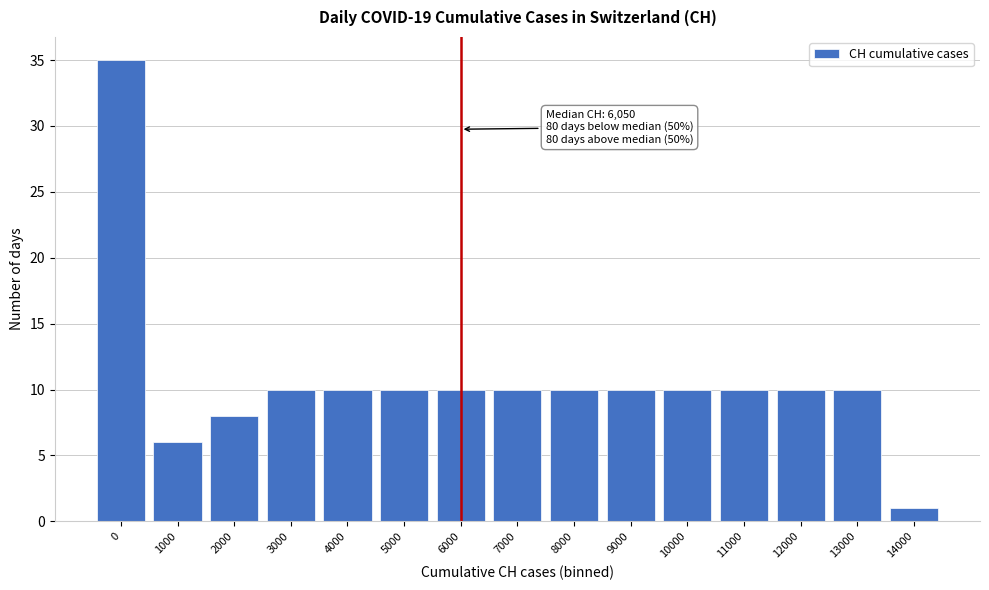

Reading left to right, transcribe all the data shown in this chart.

35	6	8	10	10	10	10	10	10	10	10	10	10	10	1